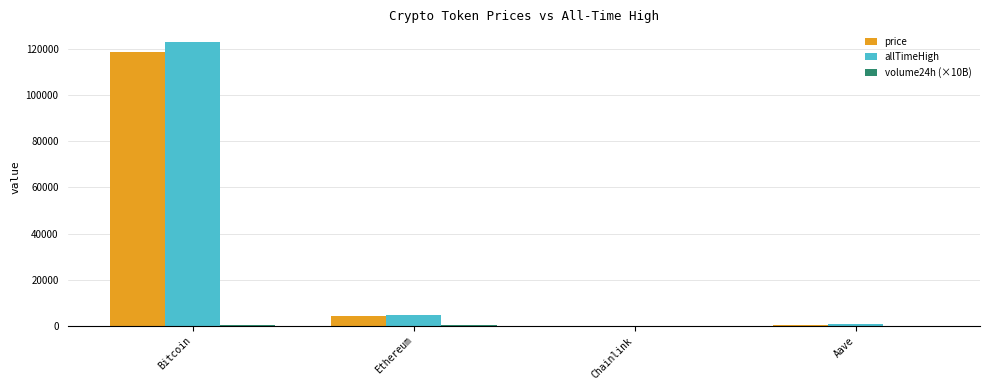

Which series has the largest range (max minus min)?

allTimeHigh